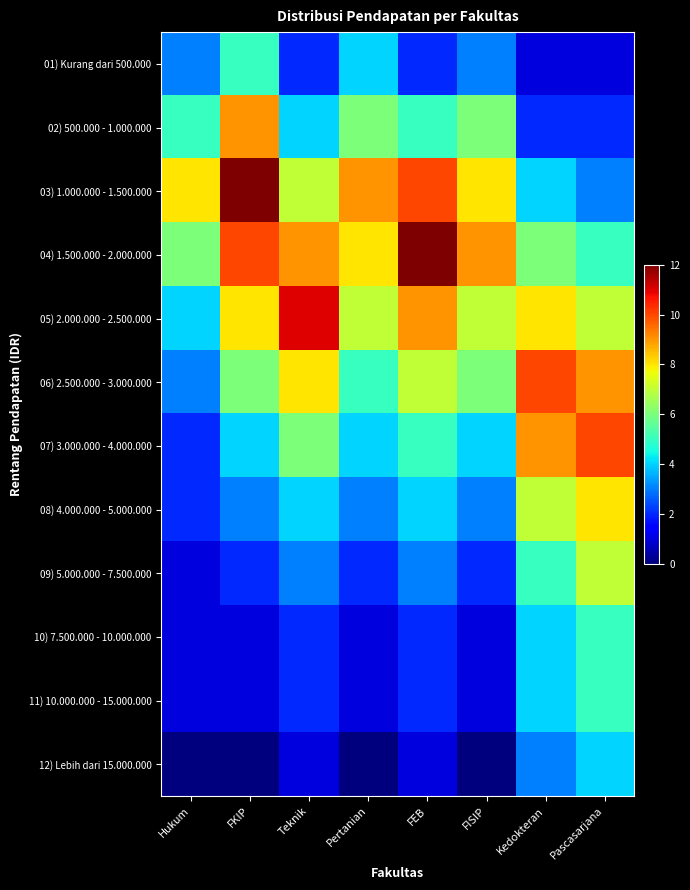

Which category has the lowest value across all series?

Hukum